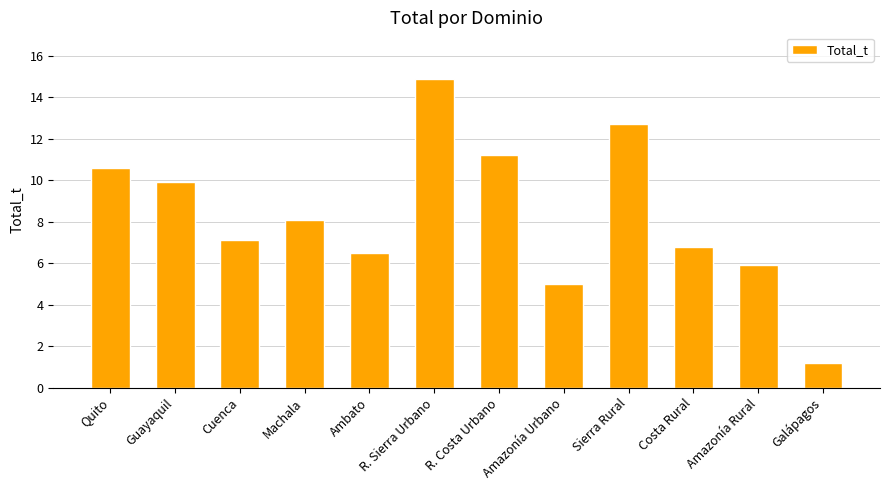

Reading right to left, list all the values displayed in this chart.

1.2	5.9	6.8	12.7	5.0	11.2	14.9	6.5	8.1	7.1	9.9	10.6